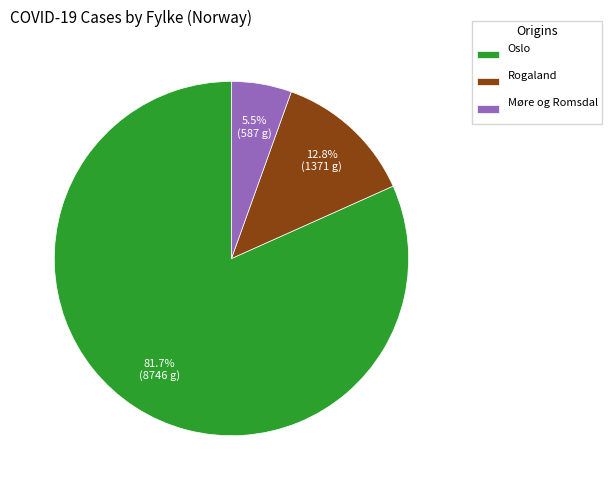

To the nearest percent, what is the combined percentage of Oslo and Møre og Romsdal?

87%